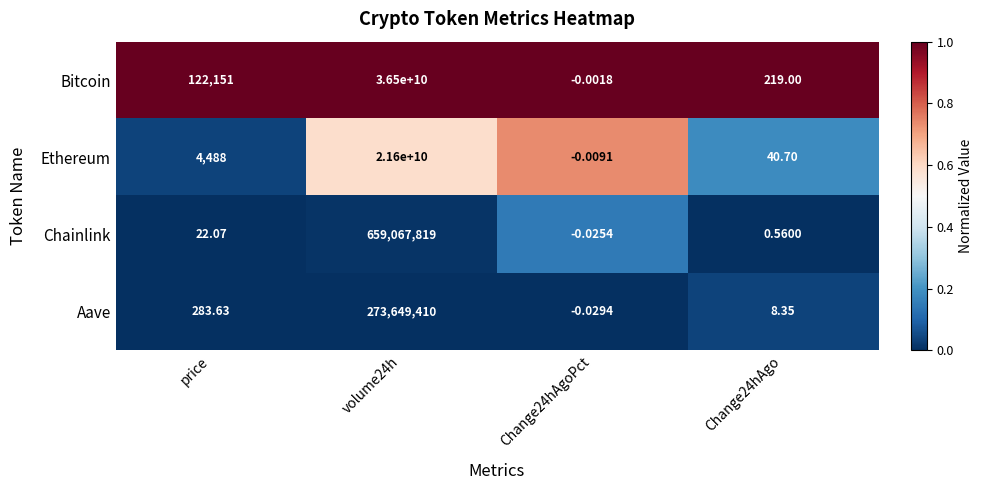

Rank the series by their maximum value, from lowest to highest.

Aave, Chainlink, Ethereum, Bitcoin